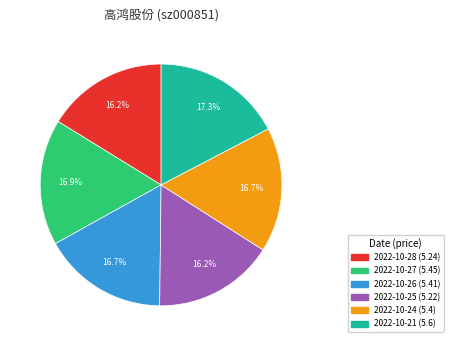

What percentage is NOT represented by 2022-10-24?

83.3%